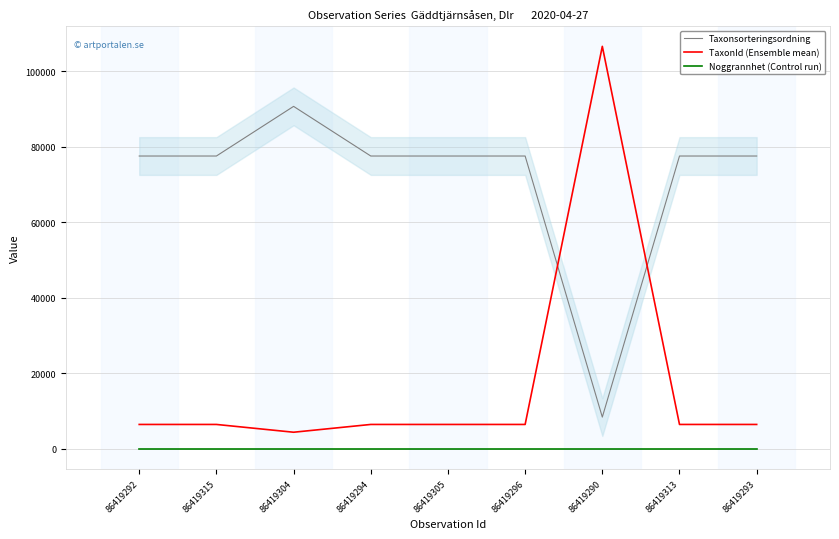

At how many categories does at least one series exceed 91964?

1